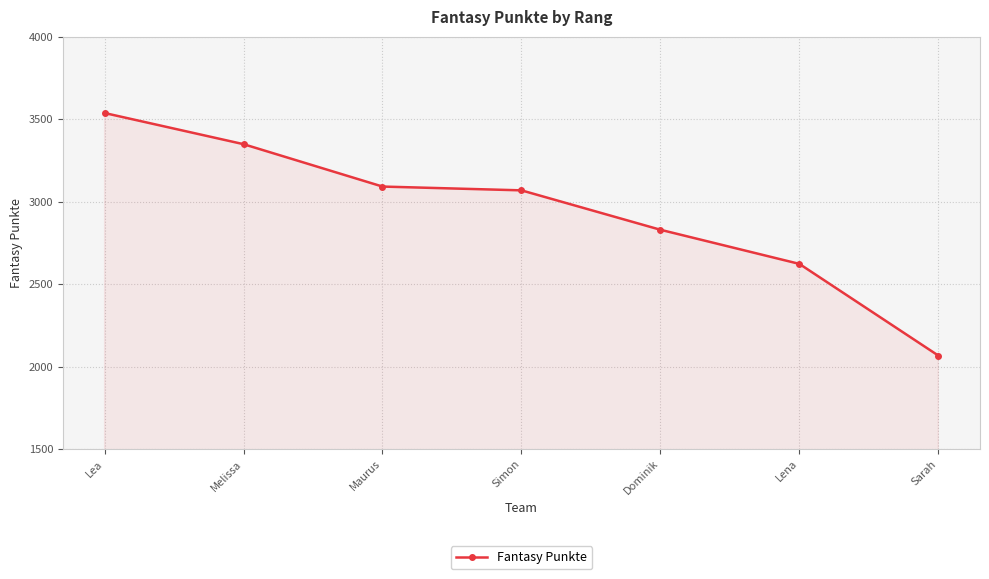

What position from the left is Sarah?

7